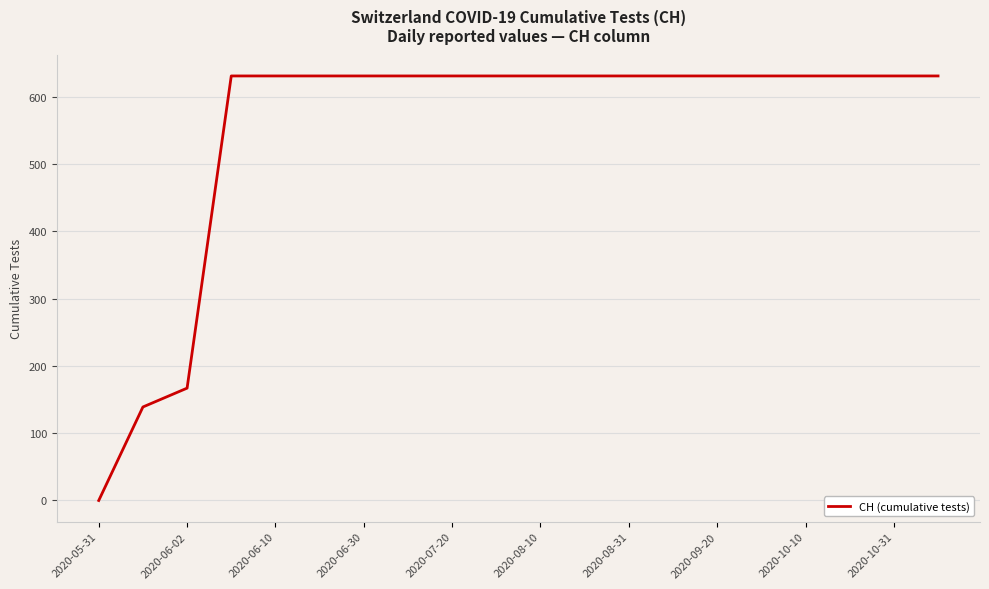

What is the greatest value displayed?

631